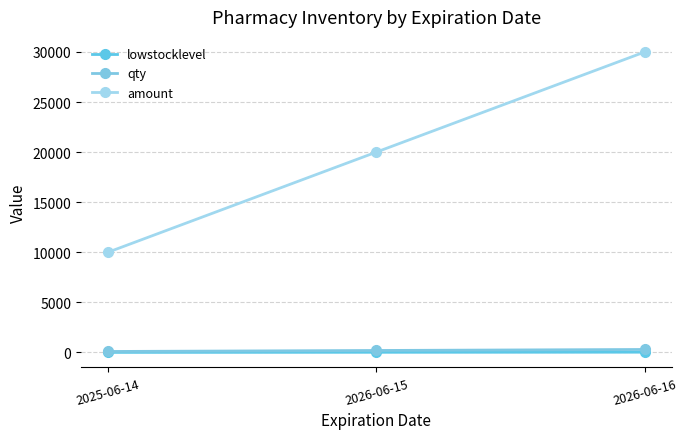

What is the lowest value of the lowstocklevel series?

10